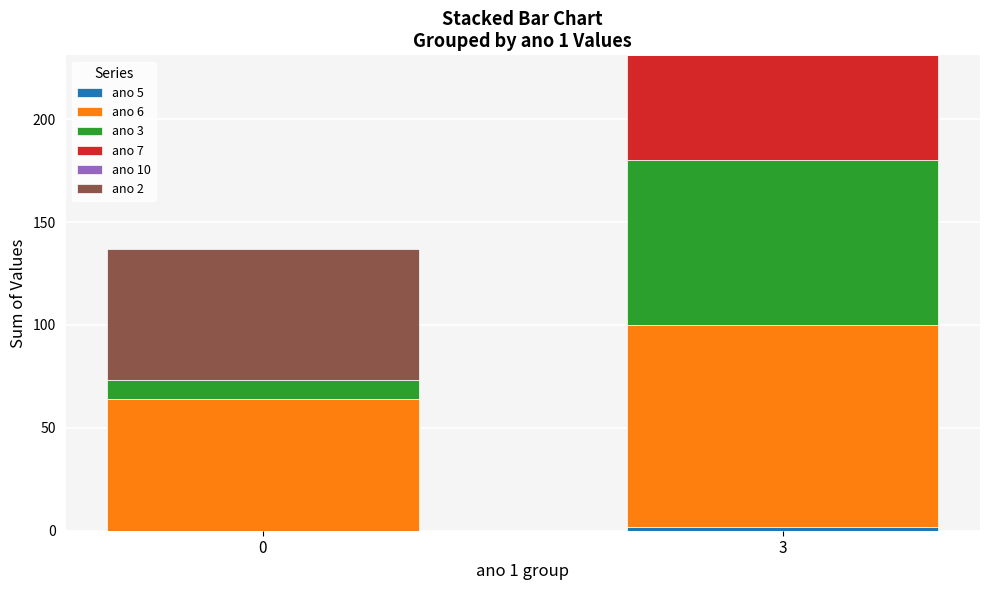

Are the bars horizontal?

No